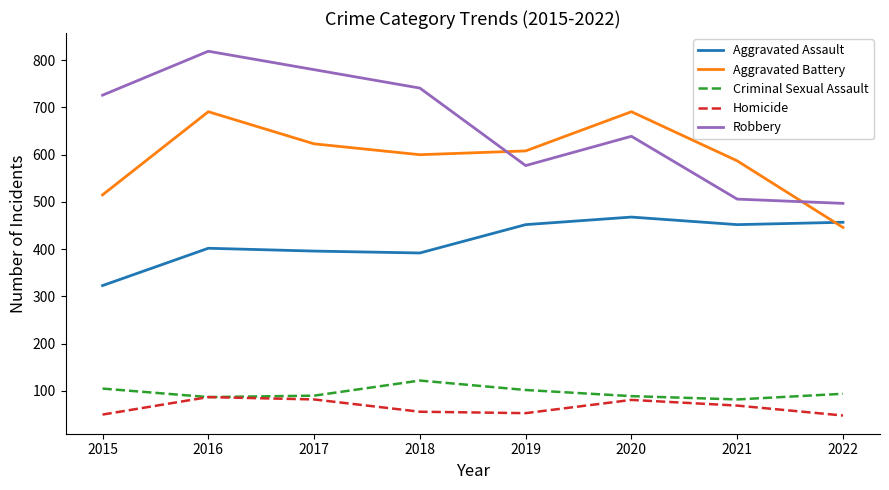

What is the difference between the second highest and second lowest values in the Robbery series?

274